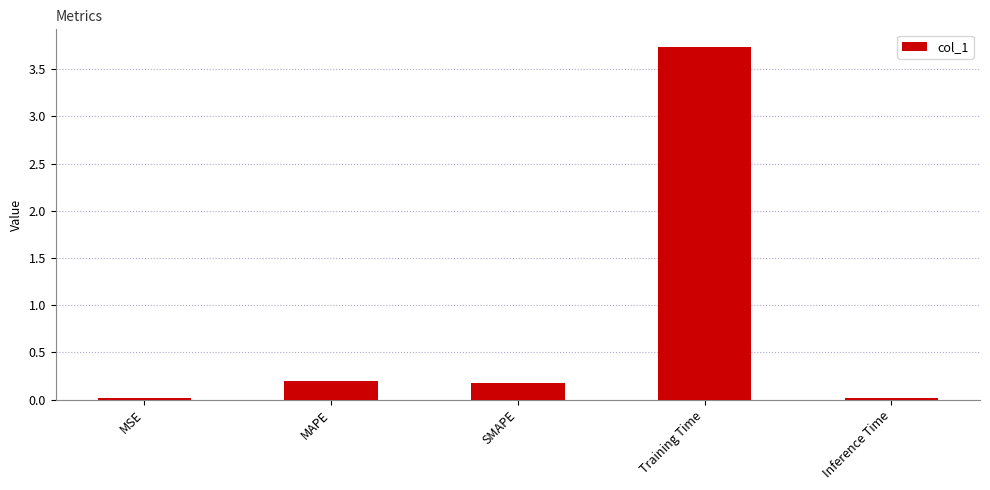

Which has a higher value, Training Time or MAPE?

Training Time